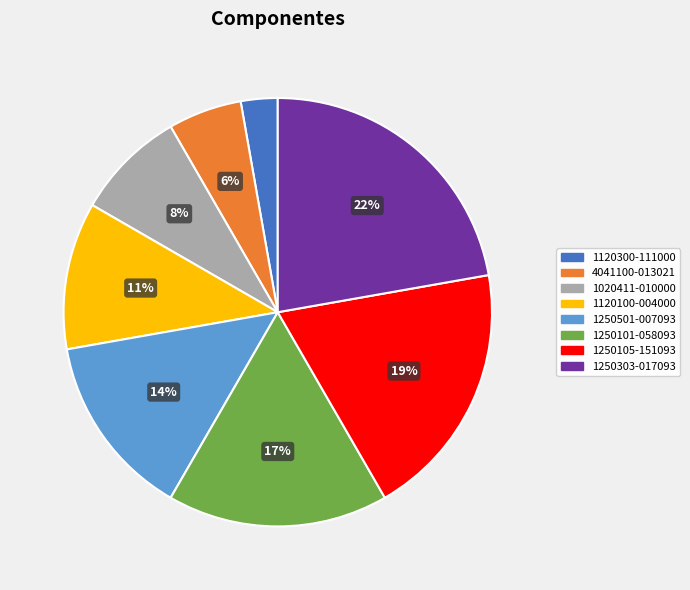

Which slice is the smallest?

1120300-111000